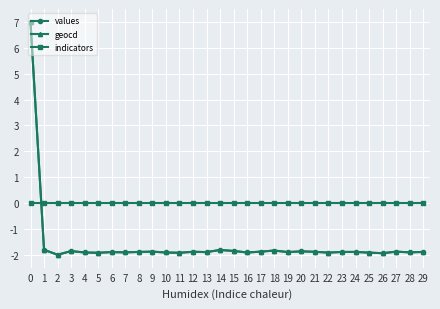

How many intersections are there between indicators and values?

1